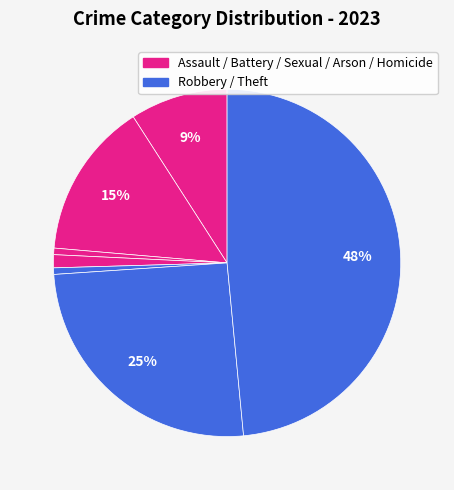

Count the number of slices in the pie.

7